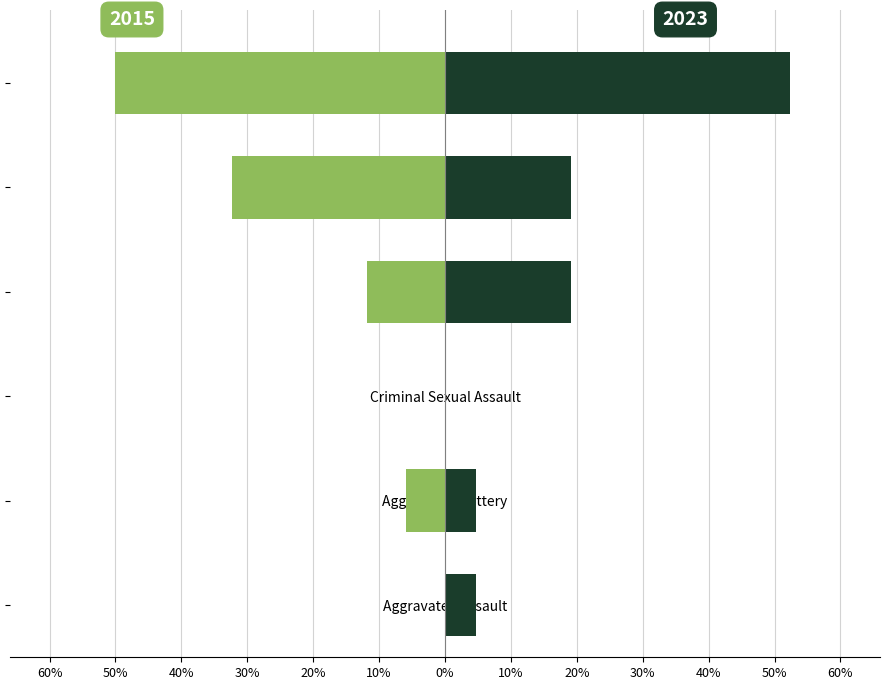

Rank the series by their average value, from lowest to highest.

2015, 2023